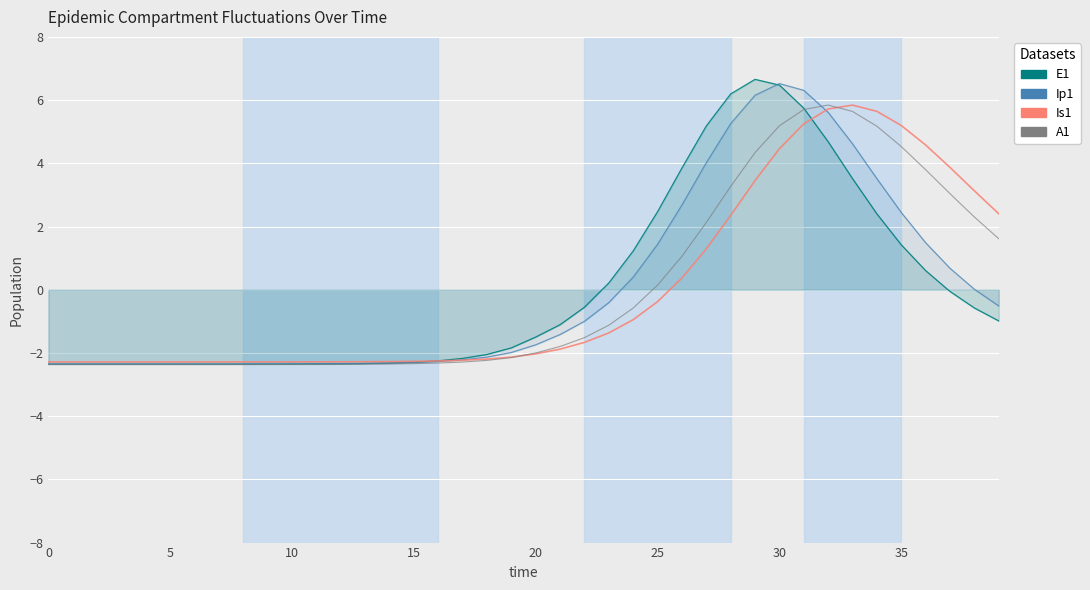

What is the label of the 17th point from the right?

23